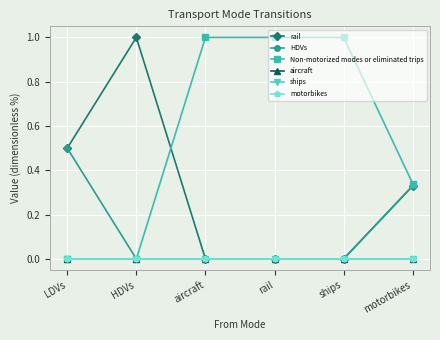

Which series has the largest total across all categories?

Non-motorized modes or eliminated trips